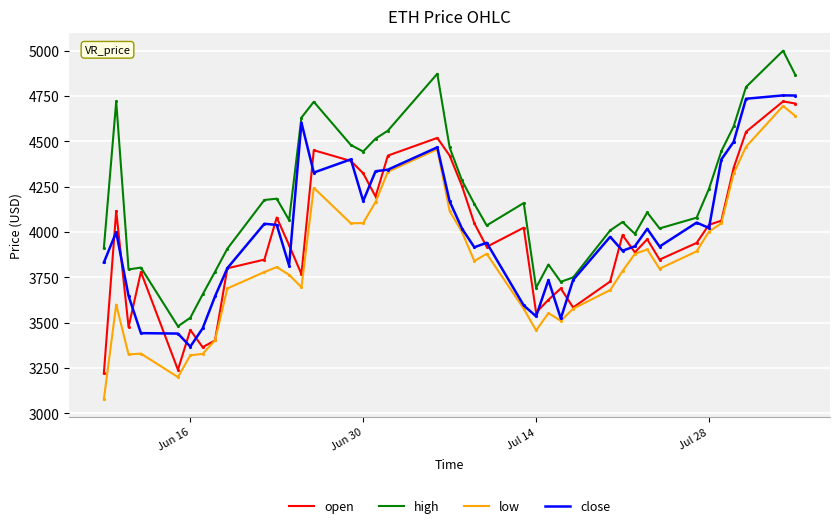

At how many categories does at least one series exceed 3191?

40